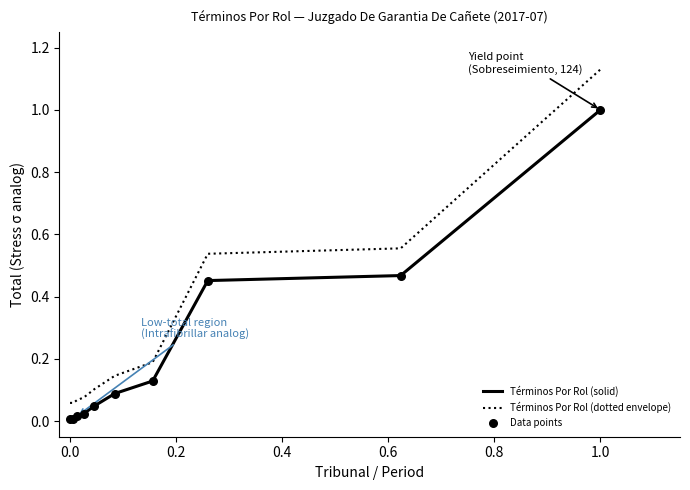

Which series has the largest total across all categories?

Términos Por Rol (dotted envelope)